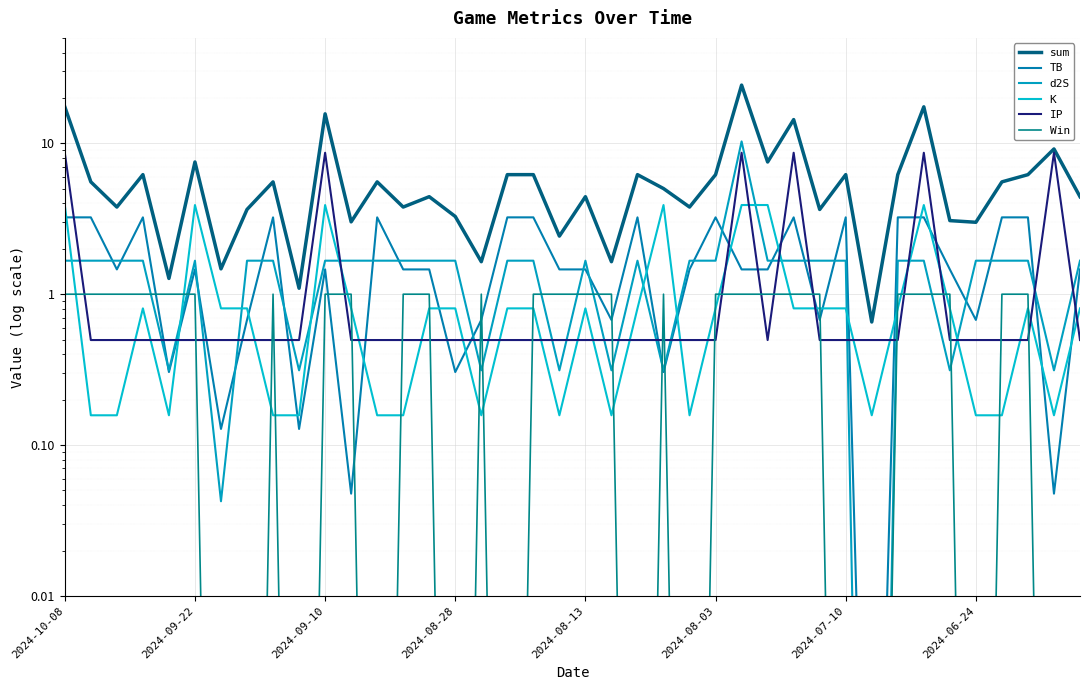

What is the maximum value shown in the chart?

24.3